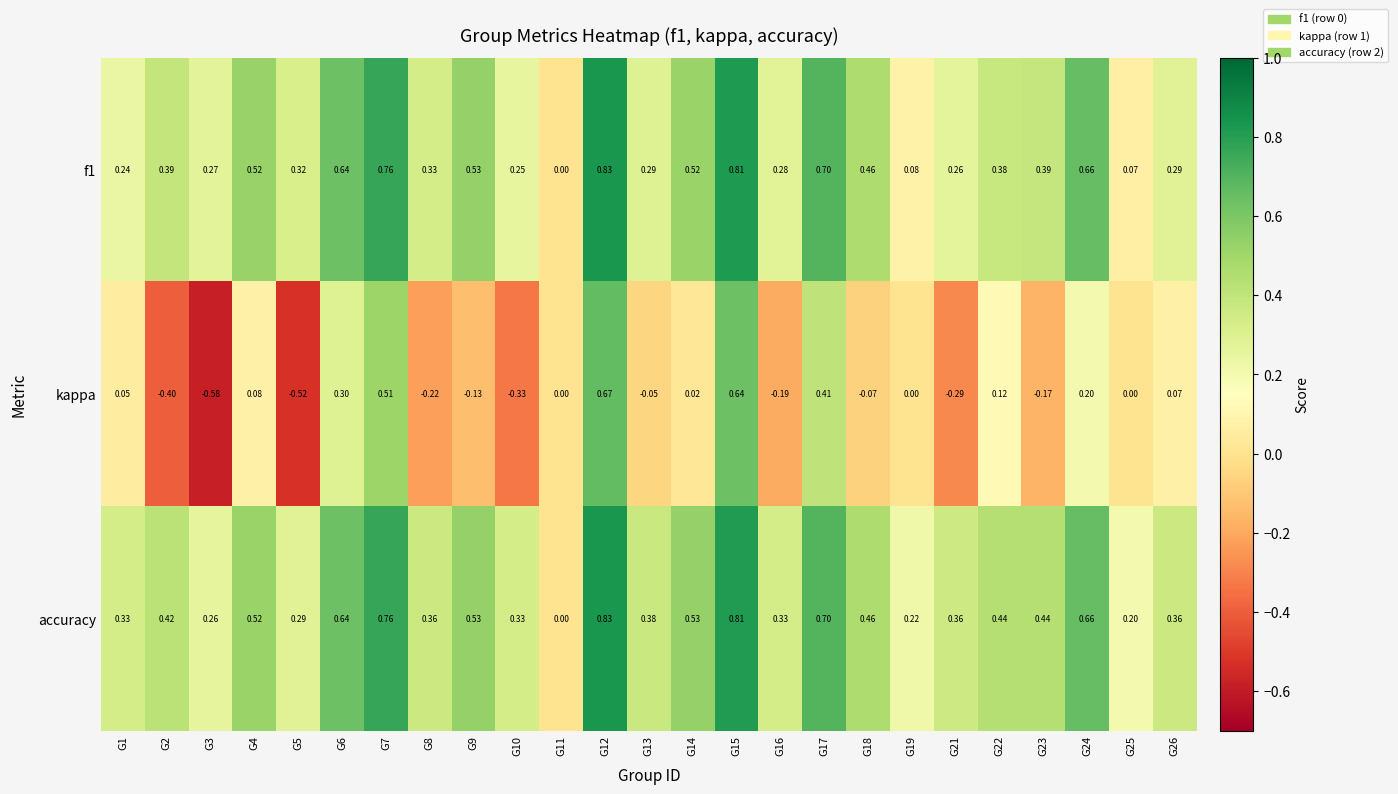

Is the value of f1 at G10 greater than the value of kappa at G9?

Yes